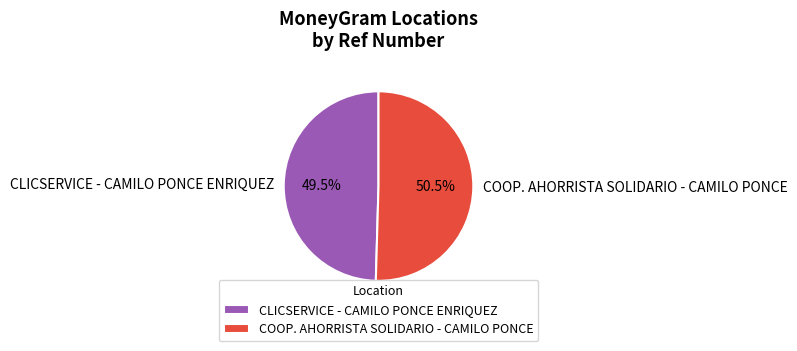

What is the ratio of the value at COOP. AHORRISTA SOLIDARIO - CAMILO PONCE to the value at CLICSERVICE - CAMILO PONCE ENRIQUEZ?

1.0